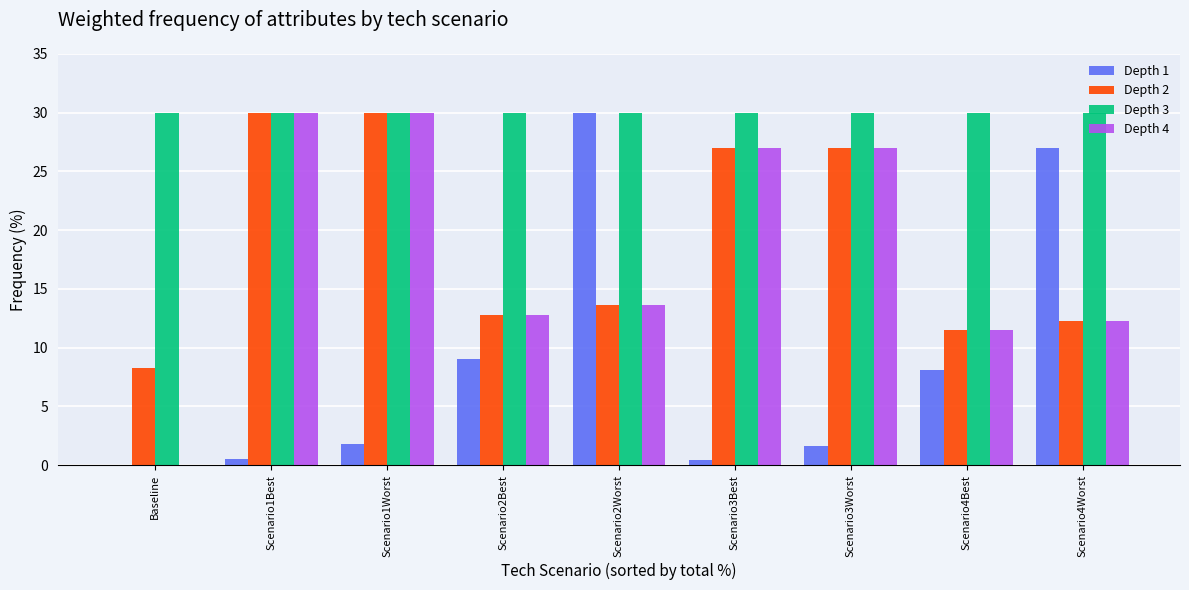

How many groups of bars are there?

9